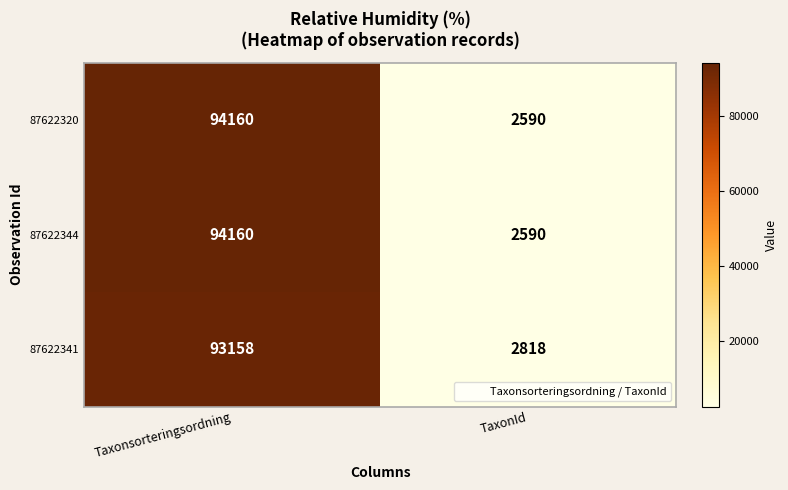

Rank the categories by 87622341 value from lowest to highest.

TaxonId, Taxonsorteringsordning